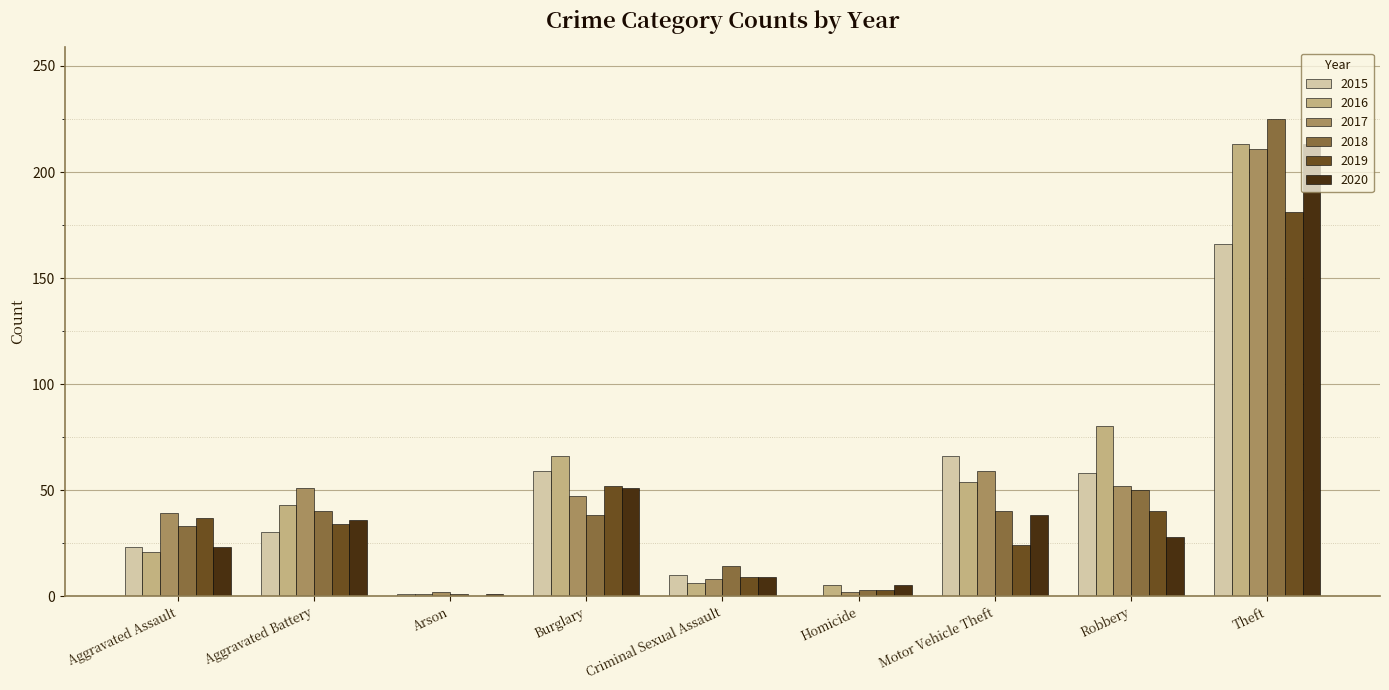

What is the total value across all series at Robbery?

308